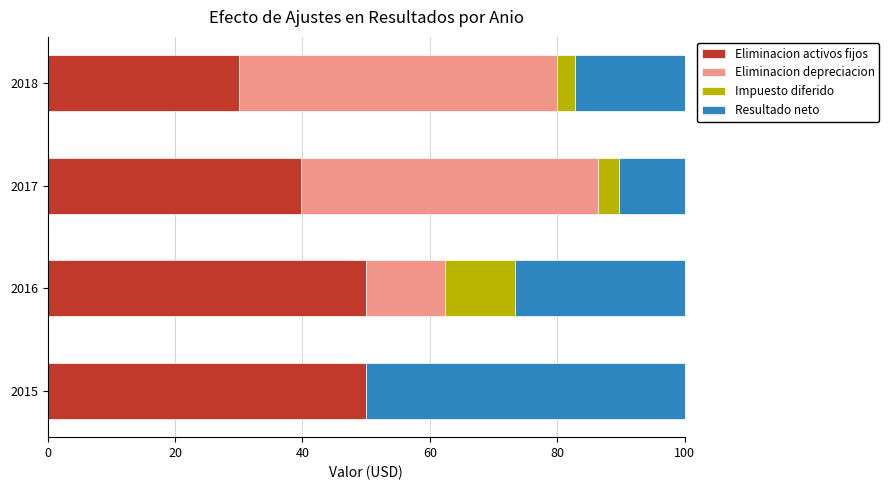

How many data points does each series have?

4